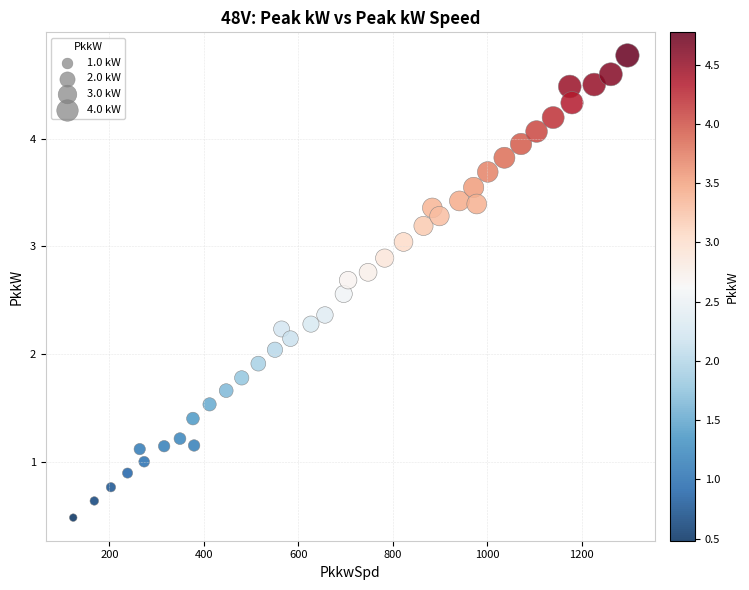

What is the range of X values (max minus min)?

1172.9